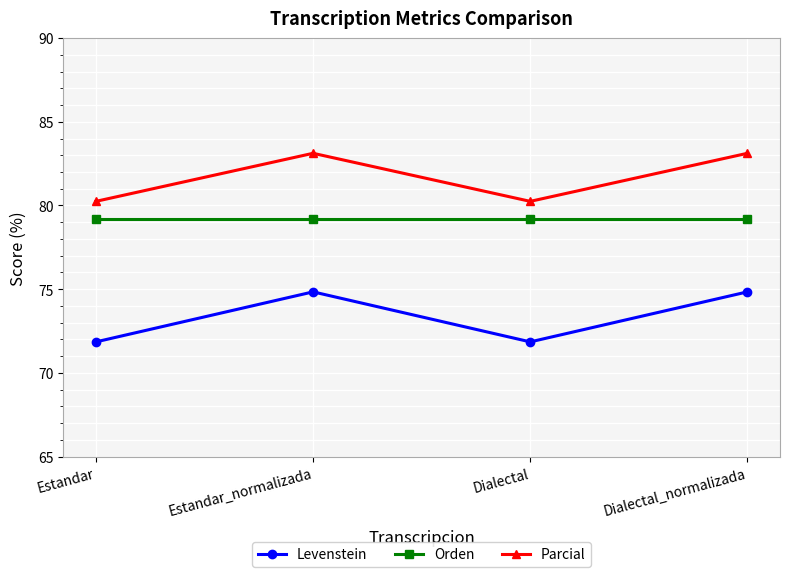

True or false: Orden and Levenstein cross at least once.

False